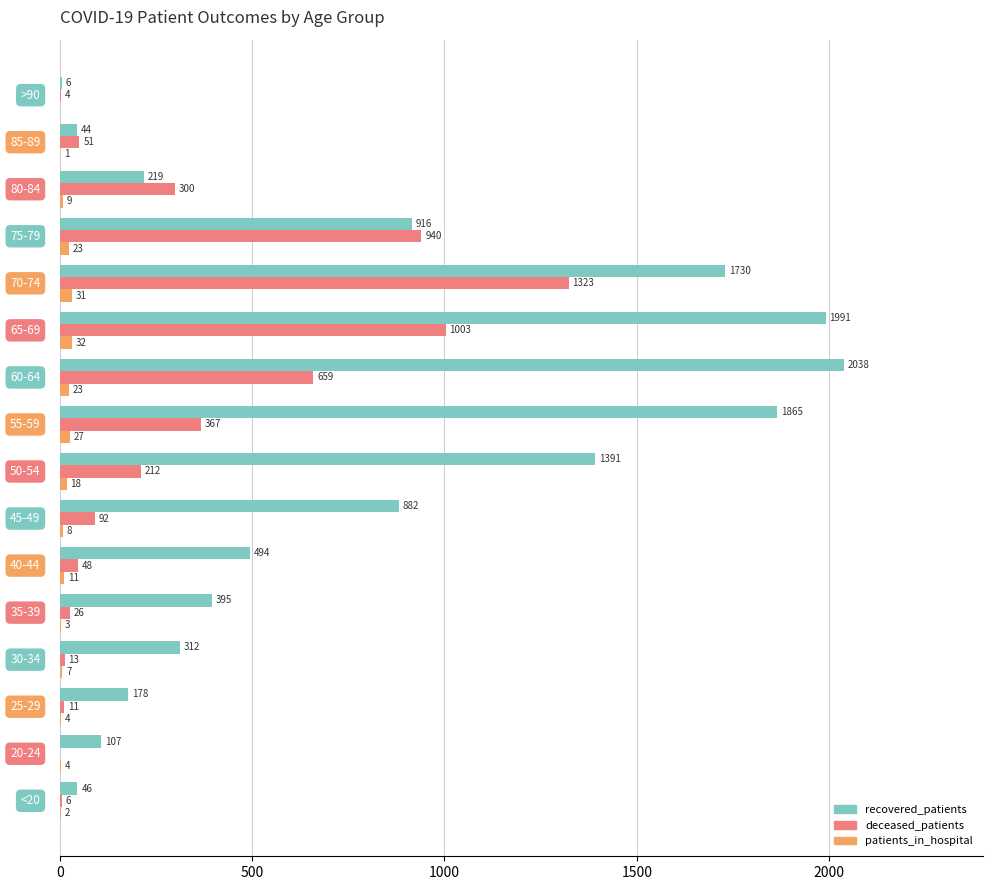

Which series has the largest total across all categories?

recovered_patients